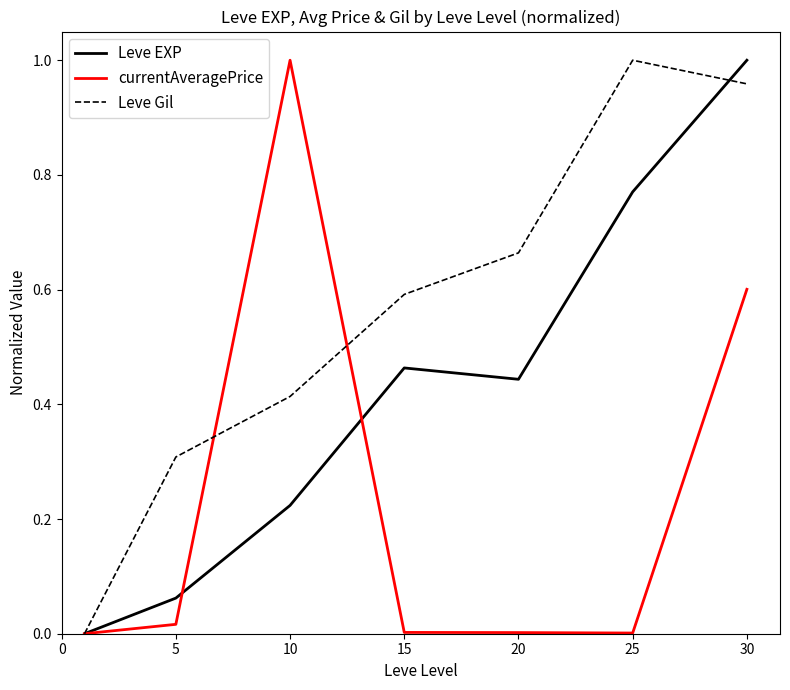

What is the average value of the Leve Gil series?

0.6